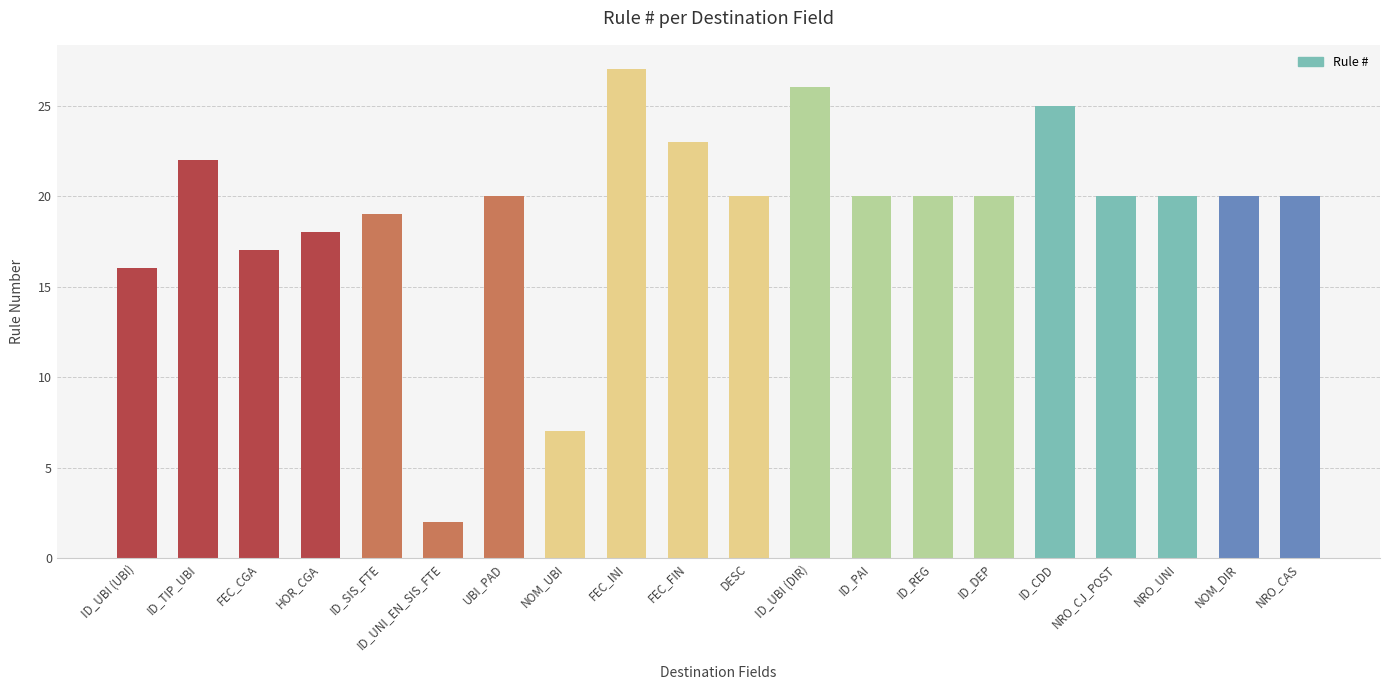

The value at HOR_CGA is 18. True or false?

True